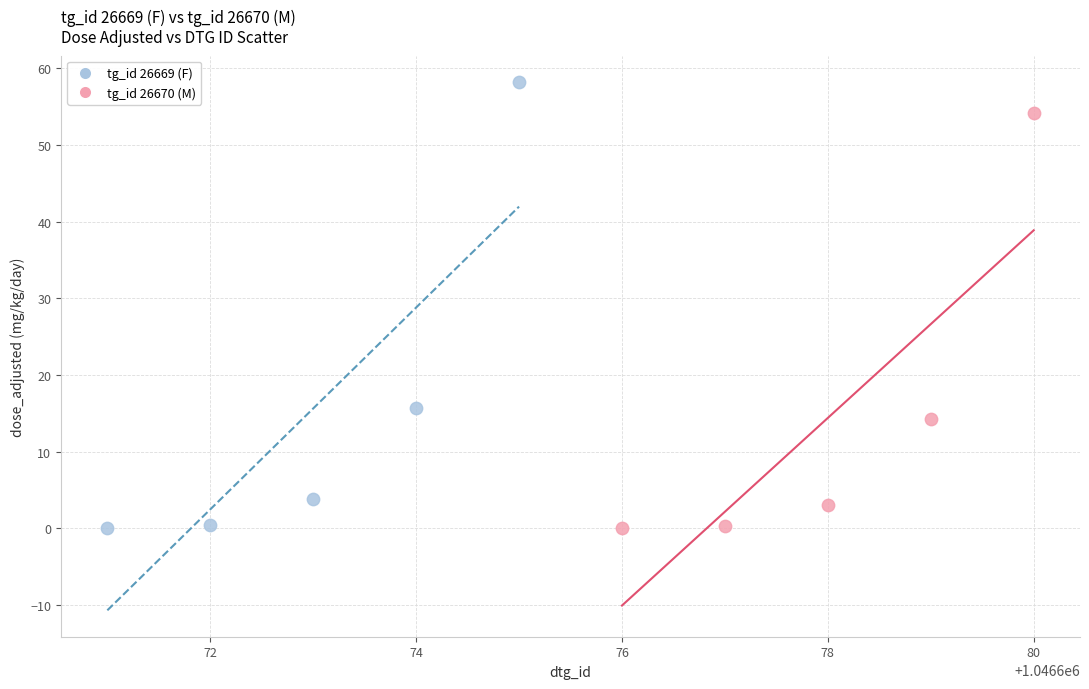

Which series has the widest spread of Y values?

tg_id 26669 (F)